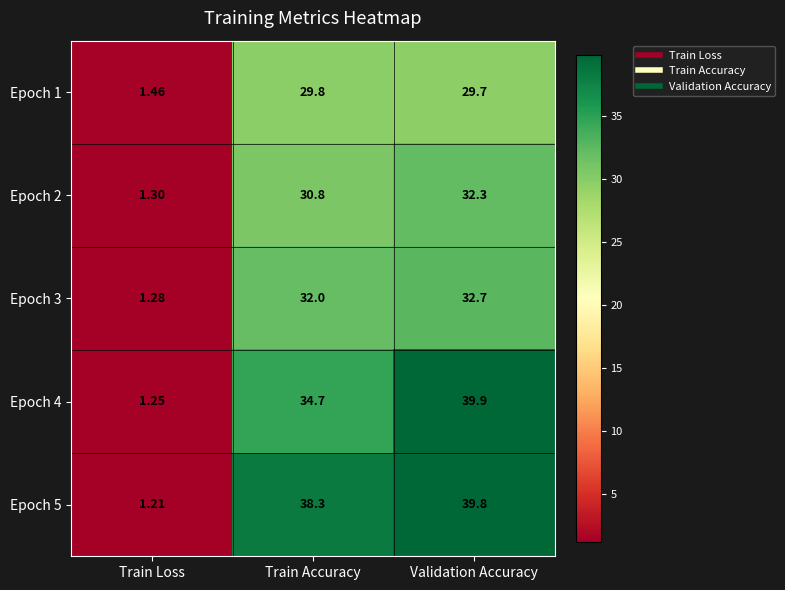

Count the number of data series in this chart.

5